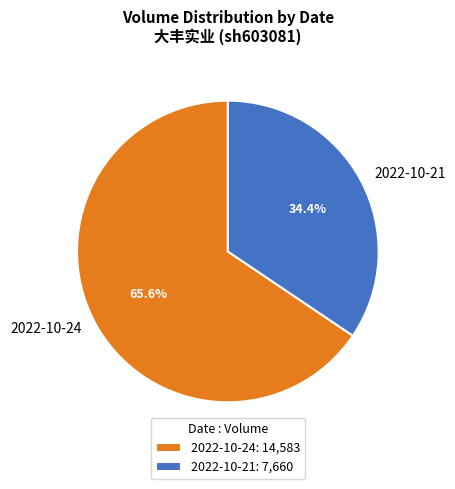

Rank the categories by value from highest to lowest.

2022-10-24, 2022-10-21